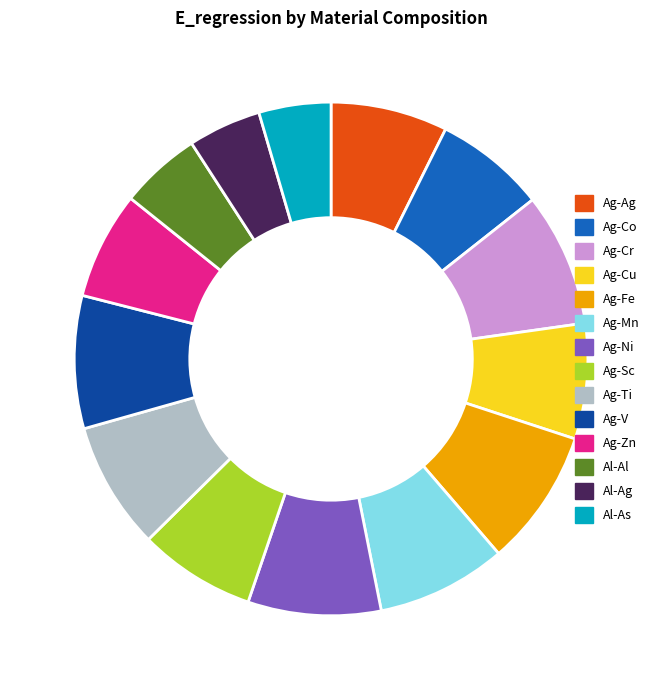

Is the sum of Ag-Ag and Al-As greater than half?

No